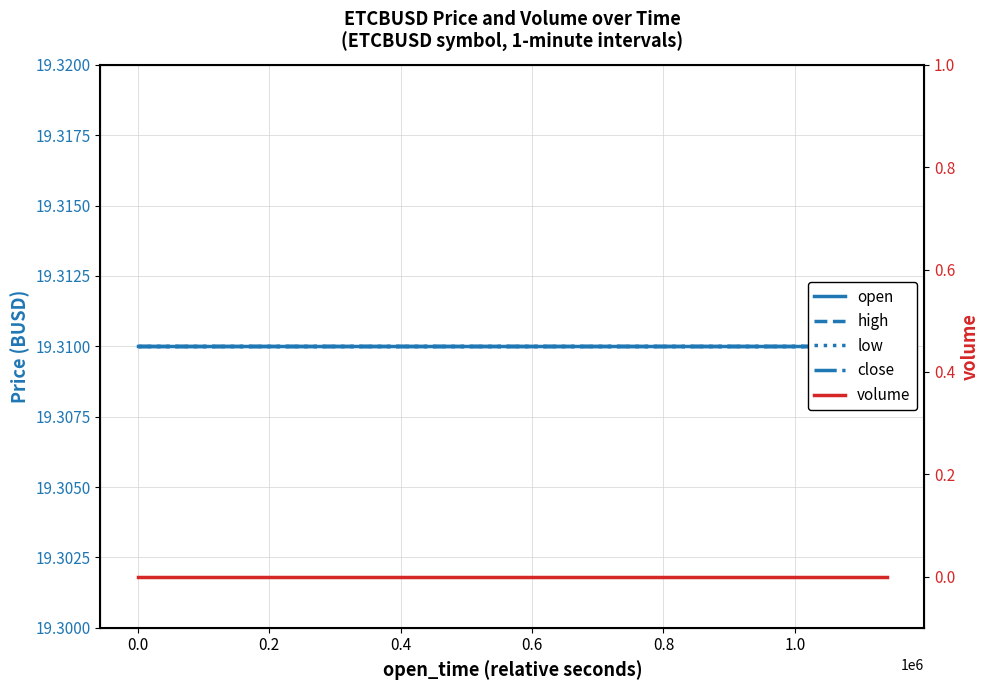

True or false: high and open intersect in this chart.

False